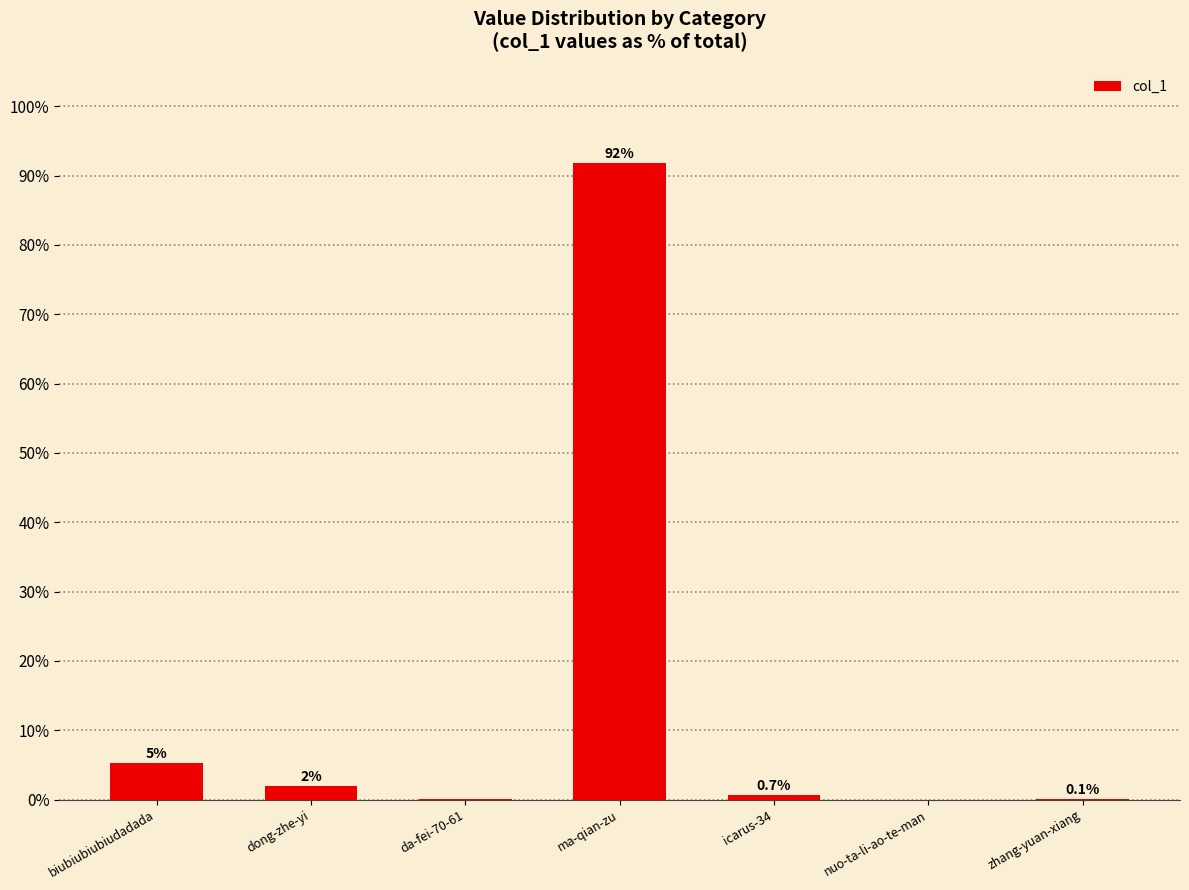

What value does the data have at icarus-34?

0.7